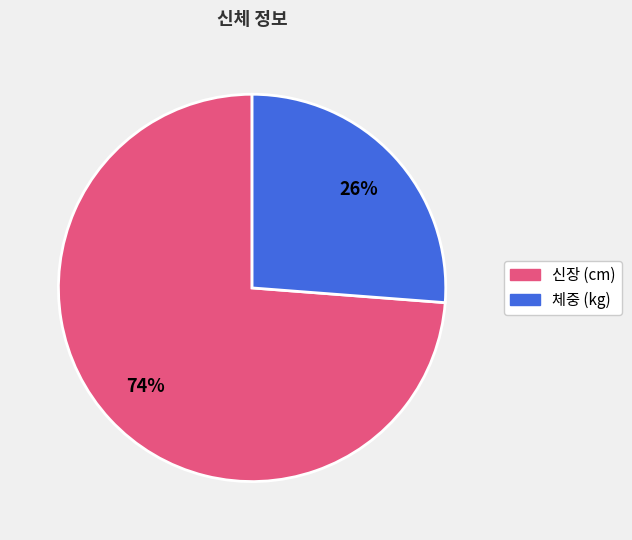

Between 체중 (kg) and 신장 (cm), which is larger?

신장 (cm)